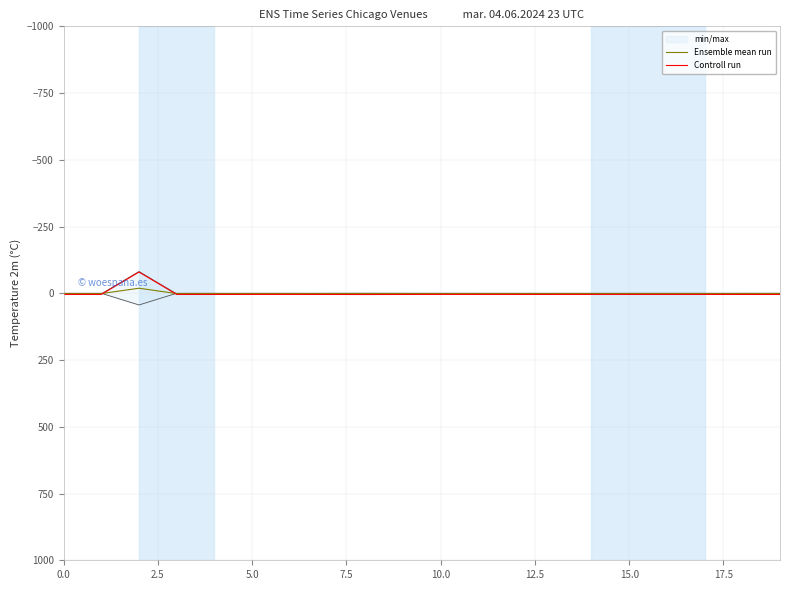

True or false: Ensemble mean run has more than 1 points higher than both neighbors.

True